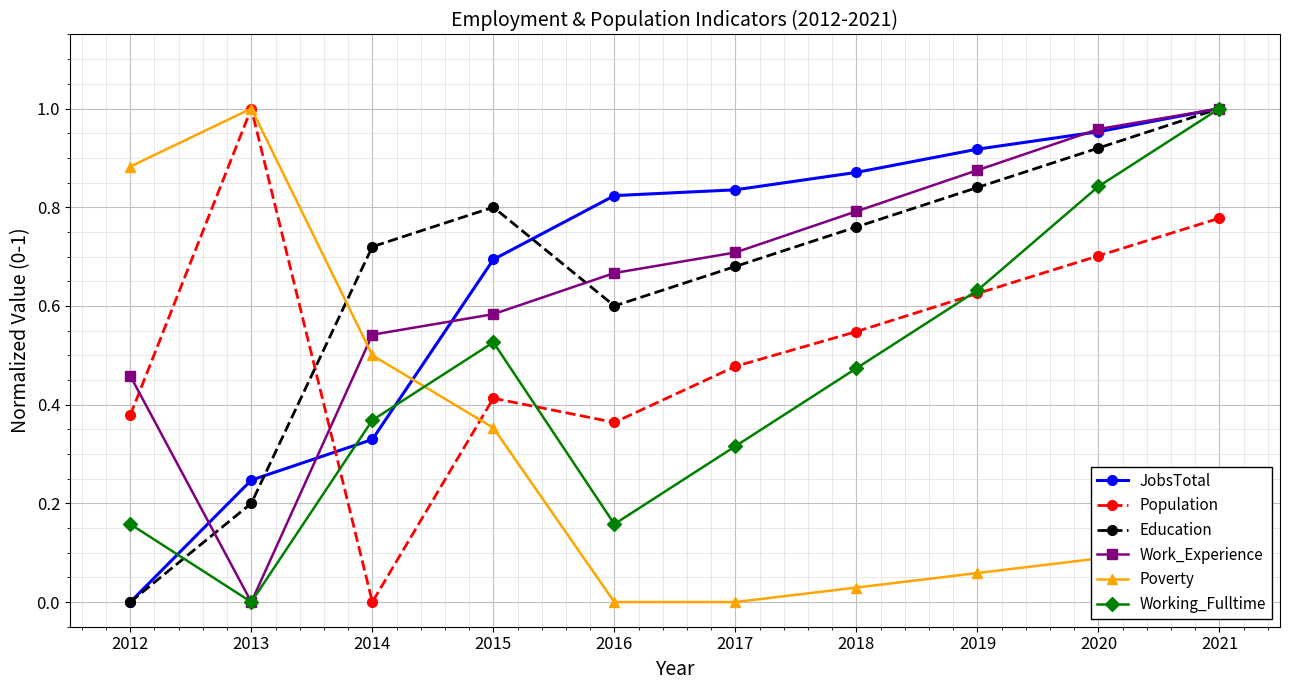

At which category is the sum across all series the highest?

2021